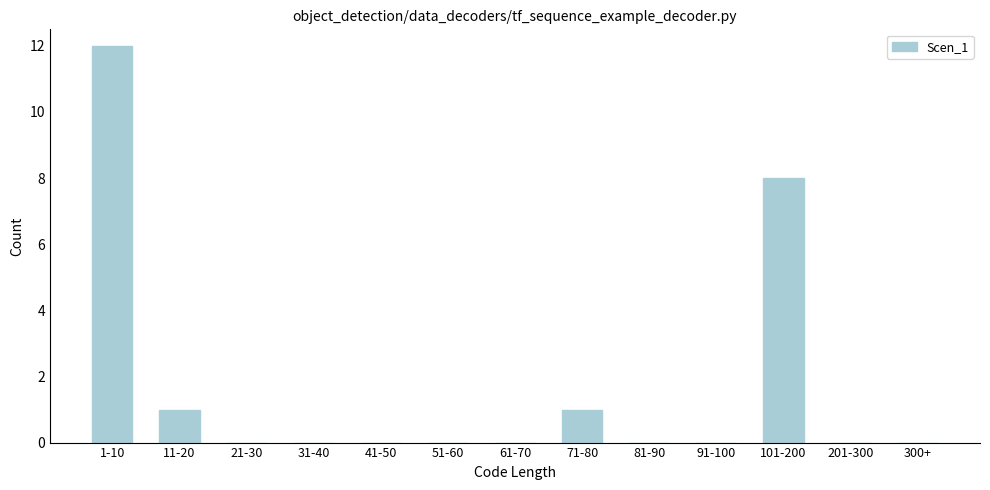

Reading left to right, extract all data points from this chart.

1-10=12	11-20=1	21-30=0	31-40=0	41-50=0	51-60=0	61-70=0	71-80=1	81-90=0	91-100=0	101-200=8	201-300=0	300+=0